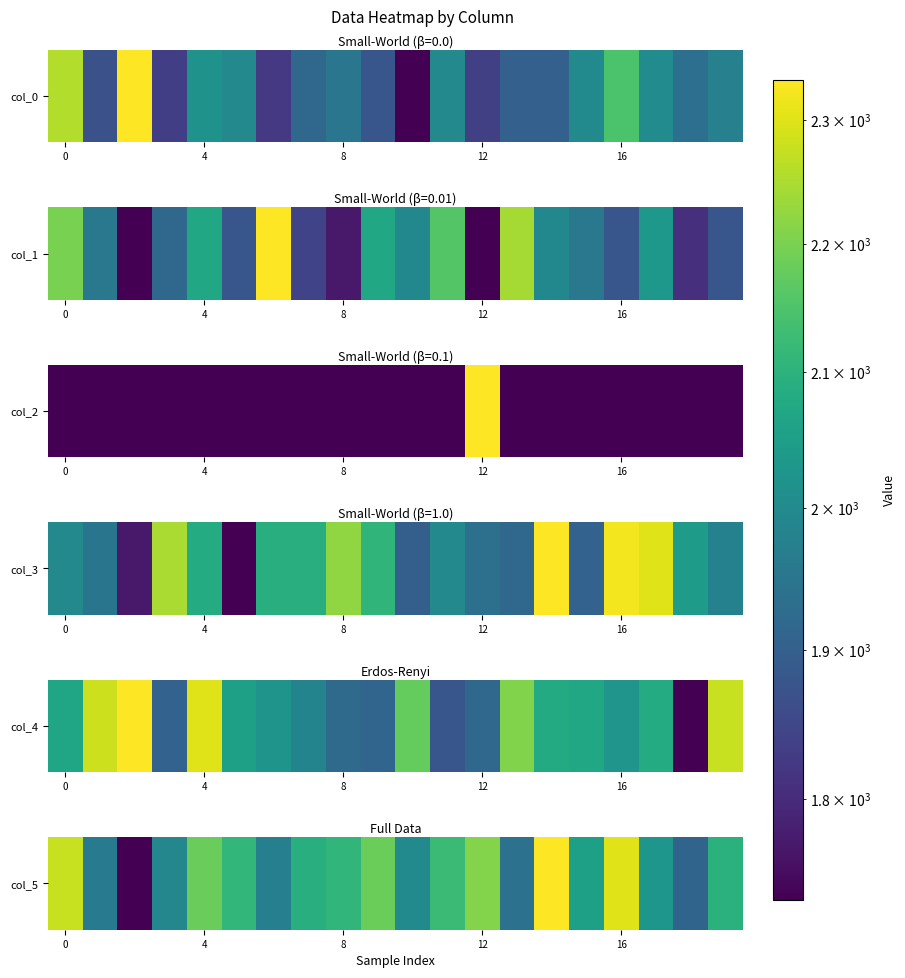

What is the difference between the maximum and minimum values?

598